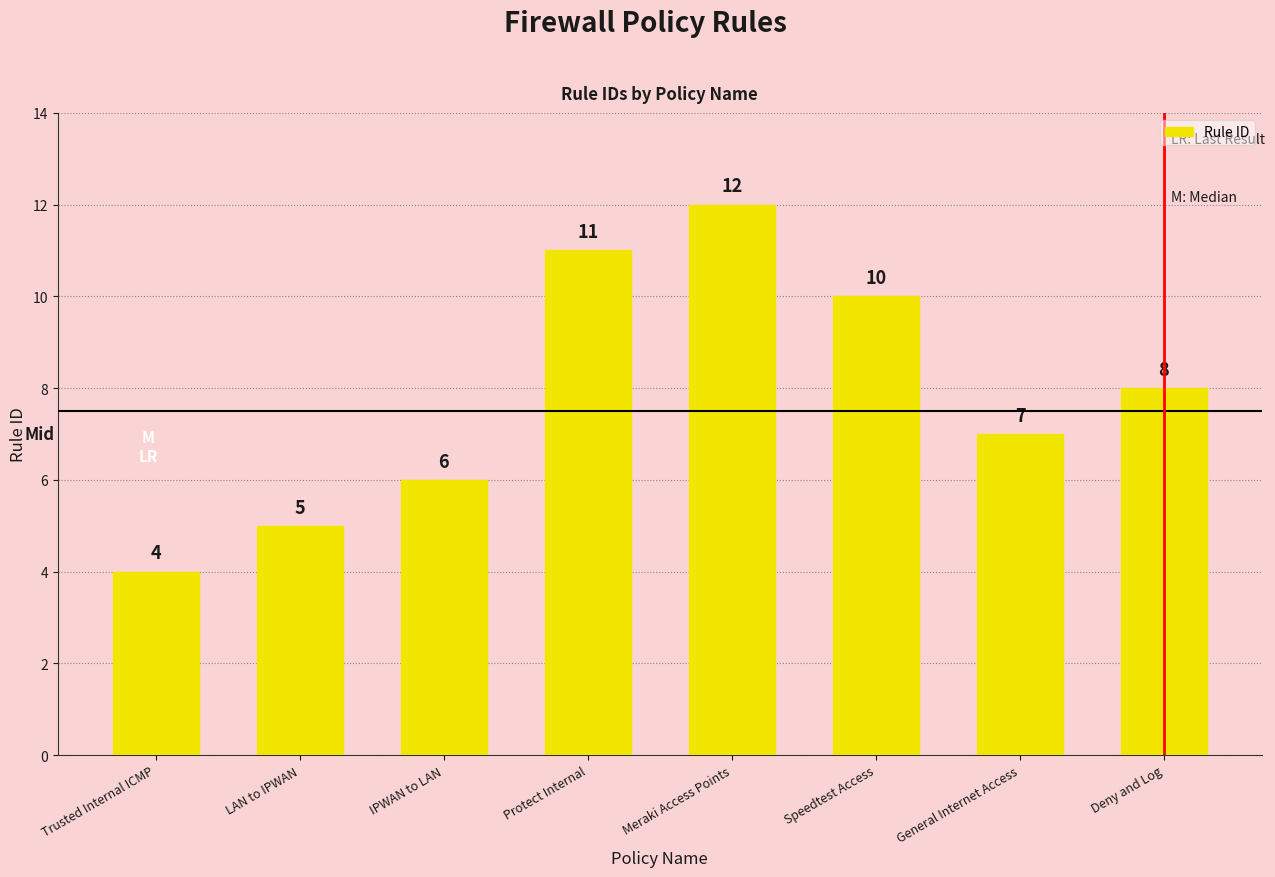

How many categories are shown in the chart?

8